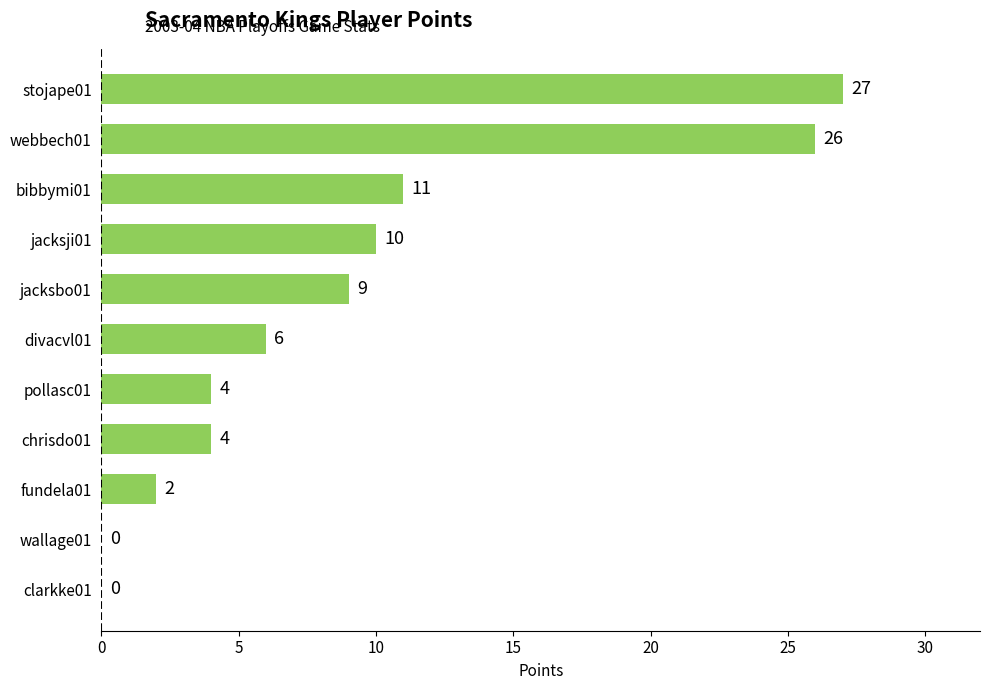

Where is the data nearest to the value 13?

bibbymi01